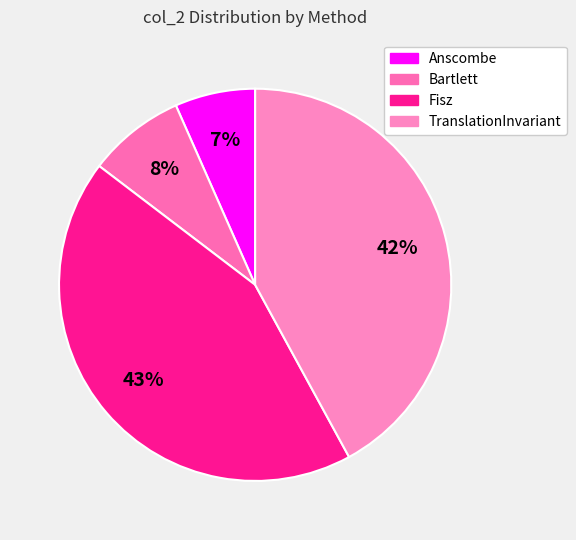

True or false: Fisz accounts for 35% of the total.

False